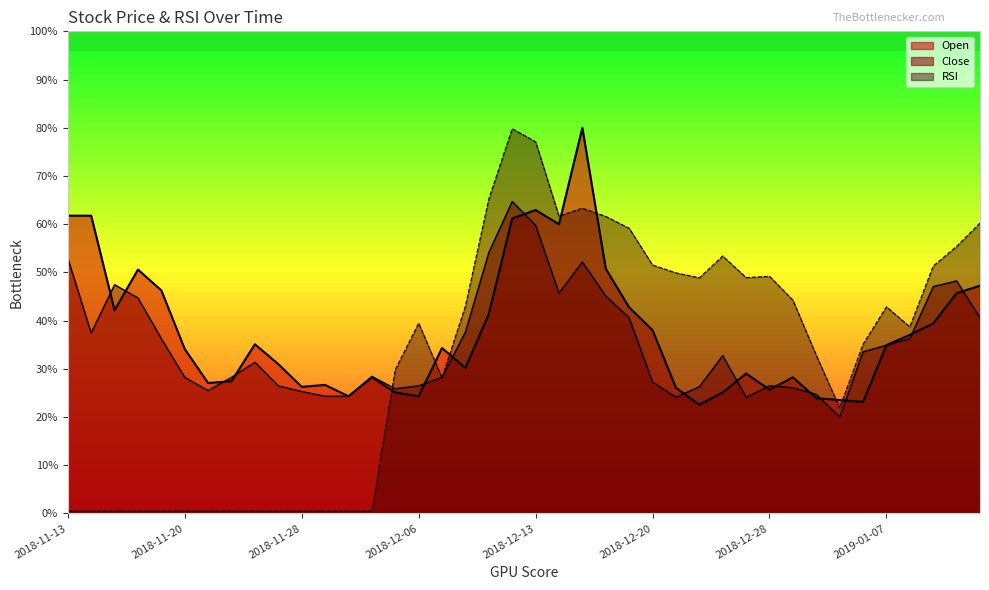

True or false: RSI and Open intersect in this chart.

True